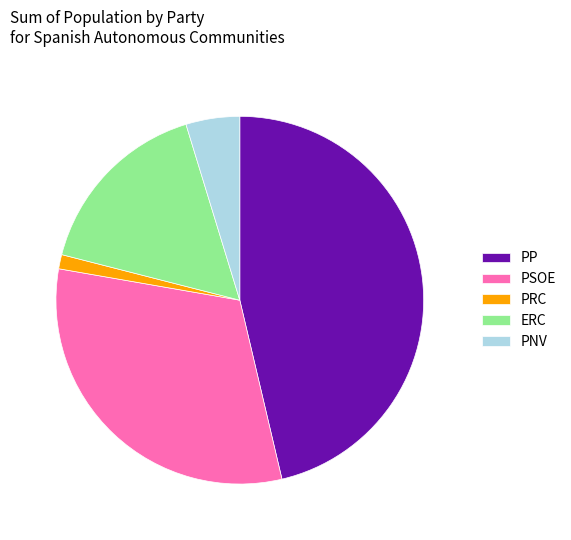

What is the smallest slice in the pie chart?

PRC